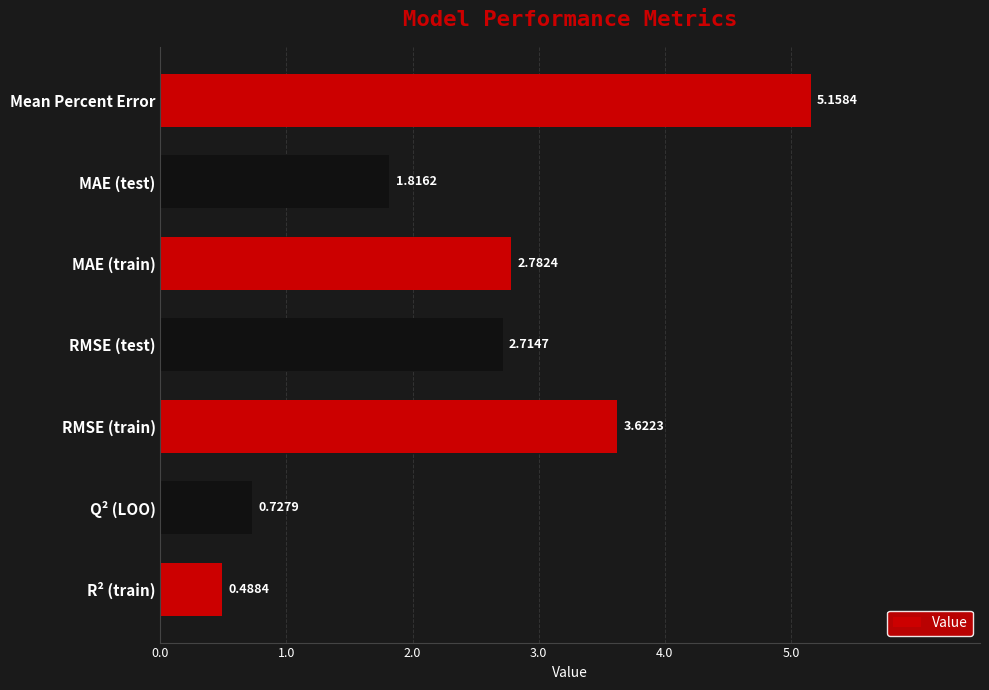

Count the number of categories in the chart.

7